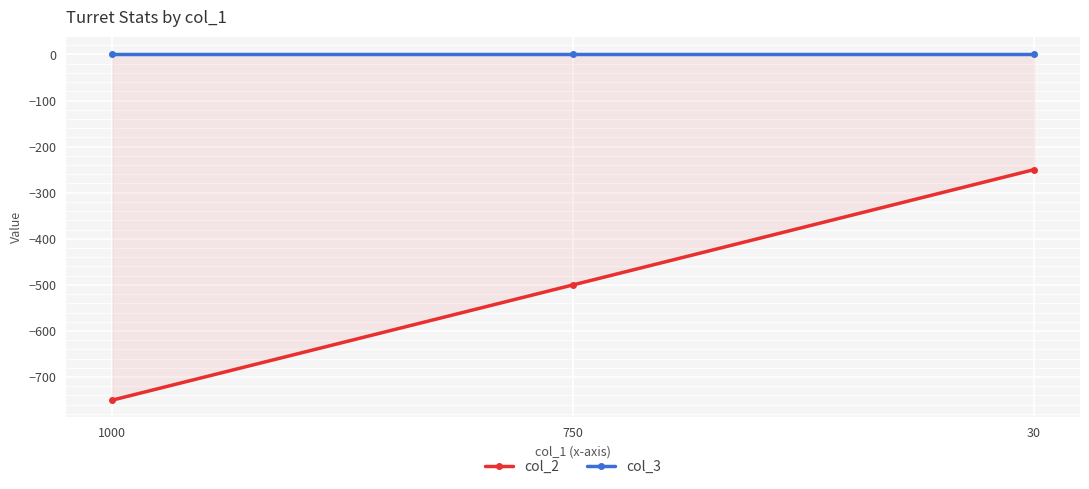

Between 1000 and 750, which series saw the biggest shift?

col_2